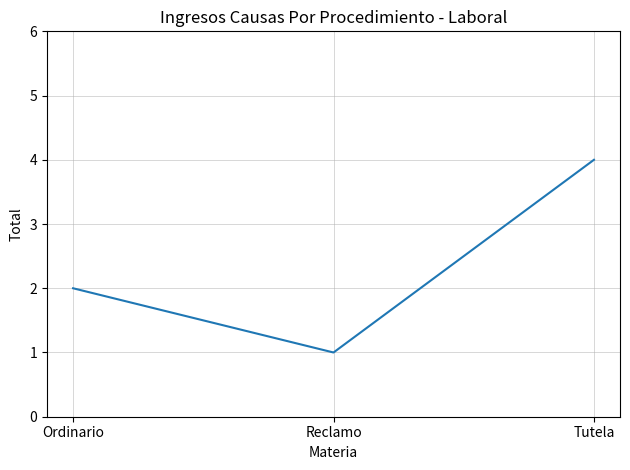

Is it true that the value at Ordinario is 2?

True